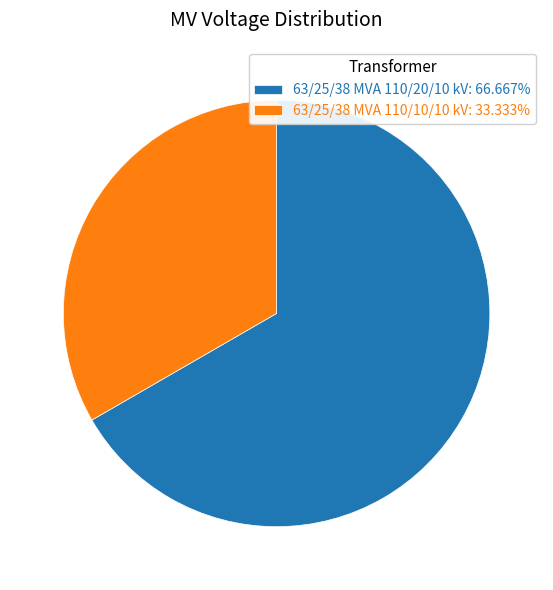

Count the number of slices in the pie.

2